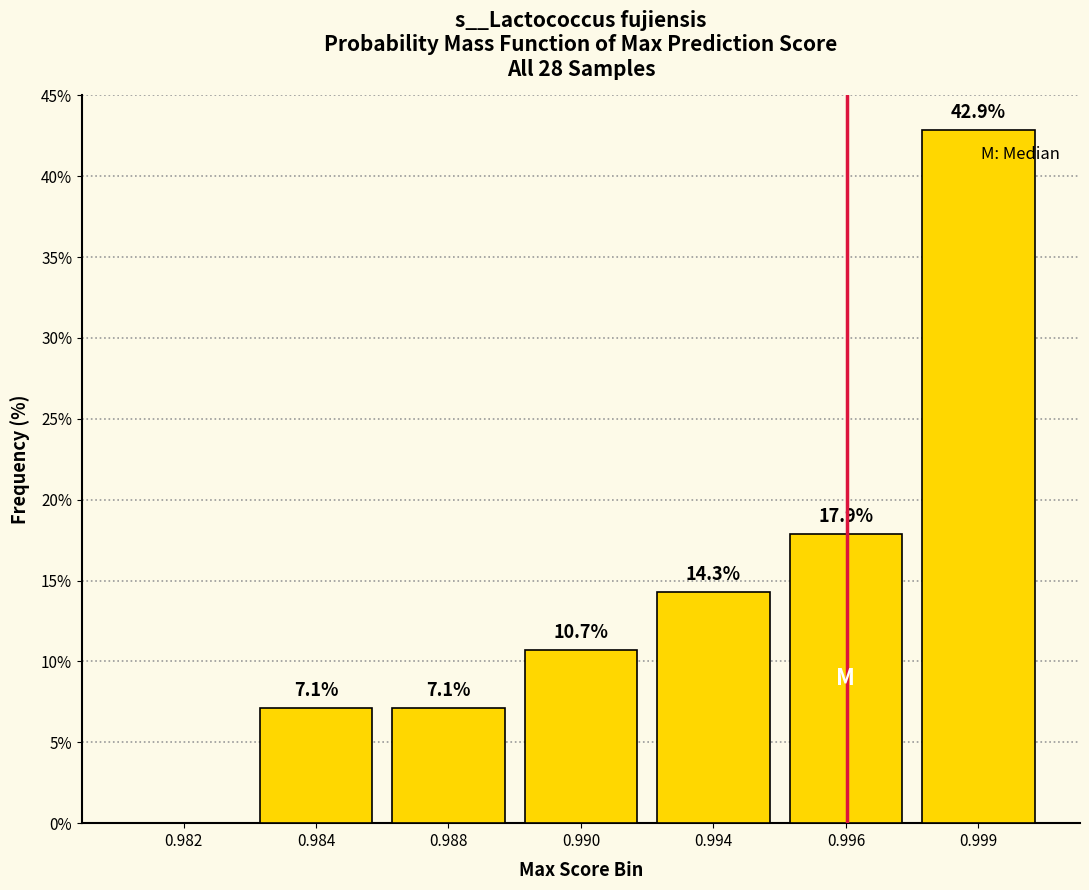

Reading left to right, what are all the values shown in this chart?

0.982=0.0	0.984=7.1	0.988=7.1	0.990=10.7	0.994=14.3	0.996=17.9	0.999=42.9